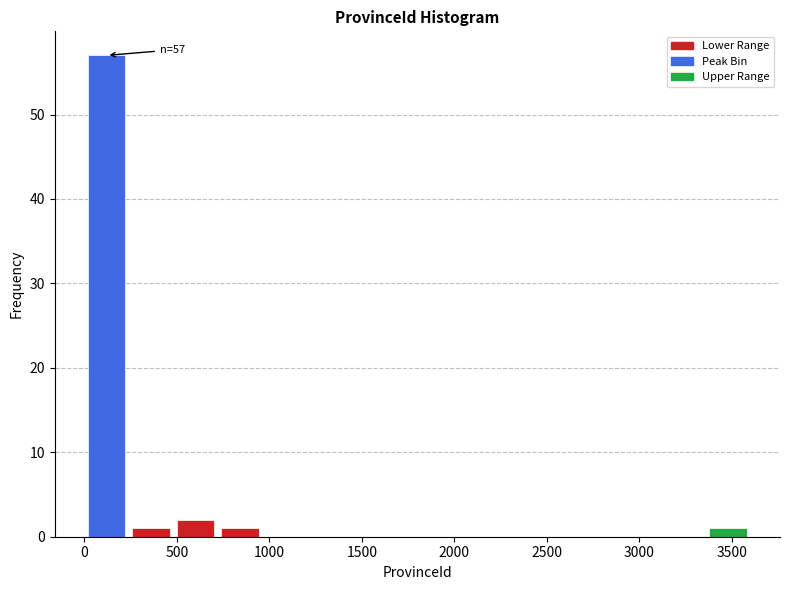

Which range on the x-axis has the tallest bar?

0 to 250